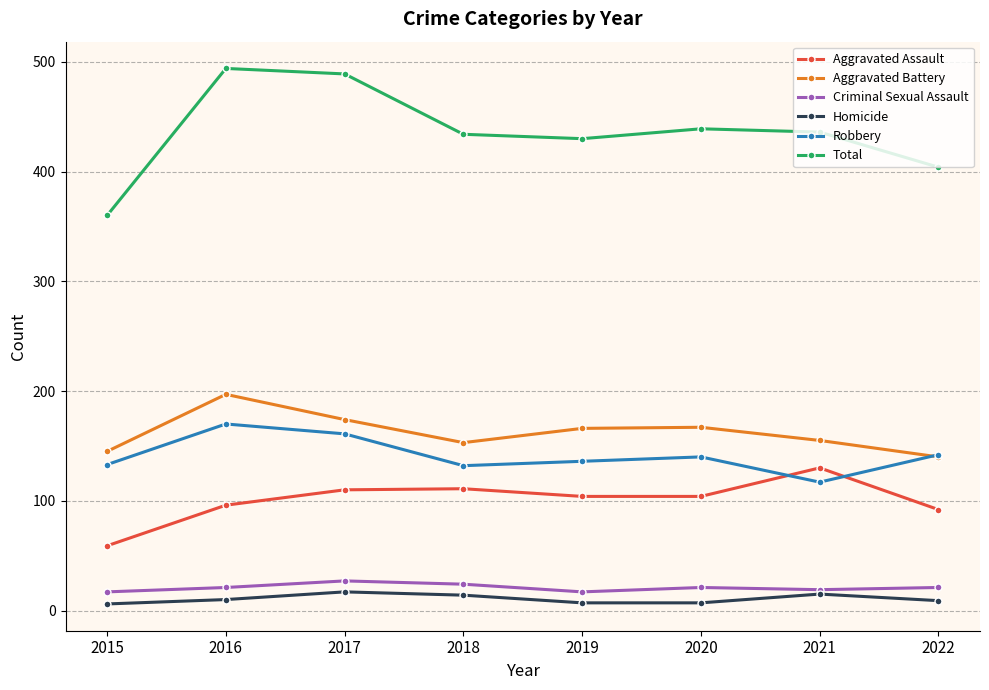

True or false: Aggravated Assault and Total cross at least once.

False